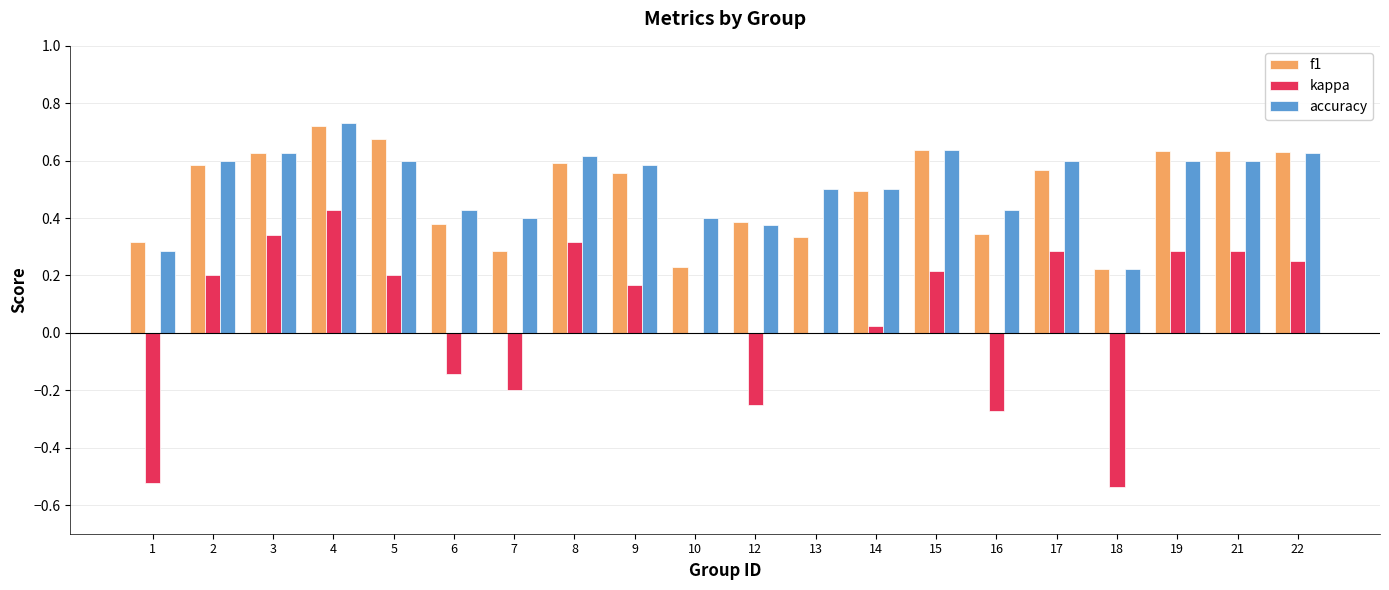

What is the sum of all accuracy values?

10.4